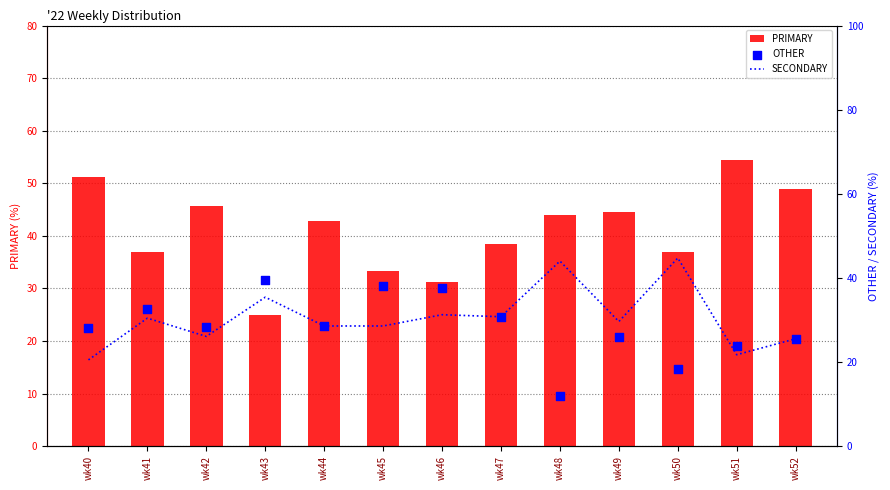

Which series reaches the maximum Y coordinate?

PRIMARY